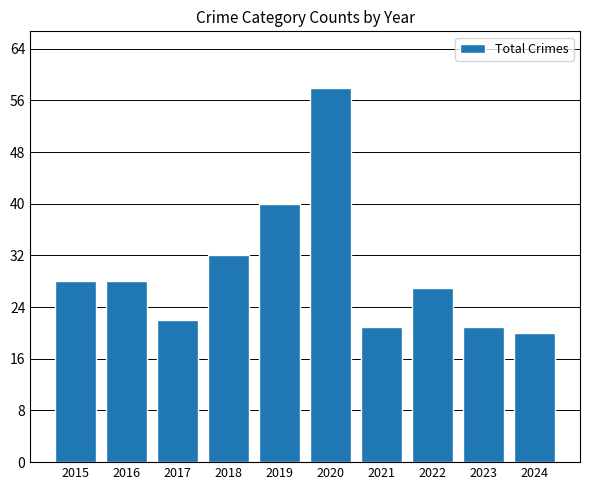

Reading right to left, extract all data points from this chart.

20	21	27	21	58	40	32	22	28	28